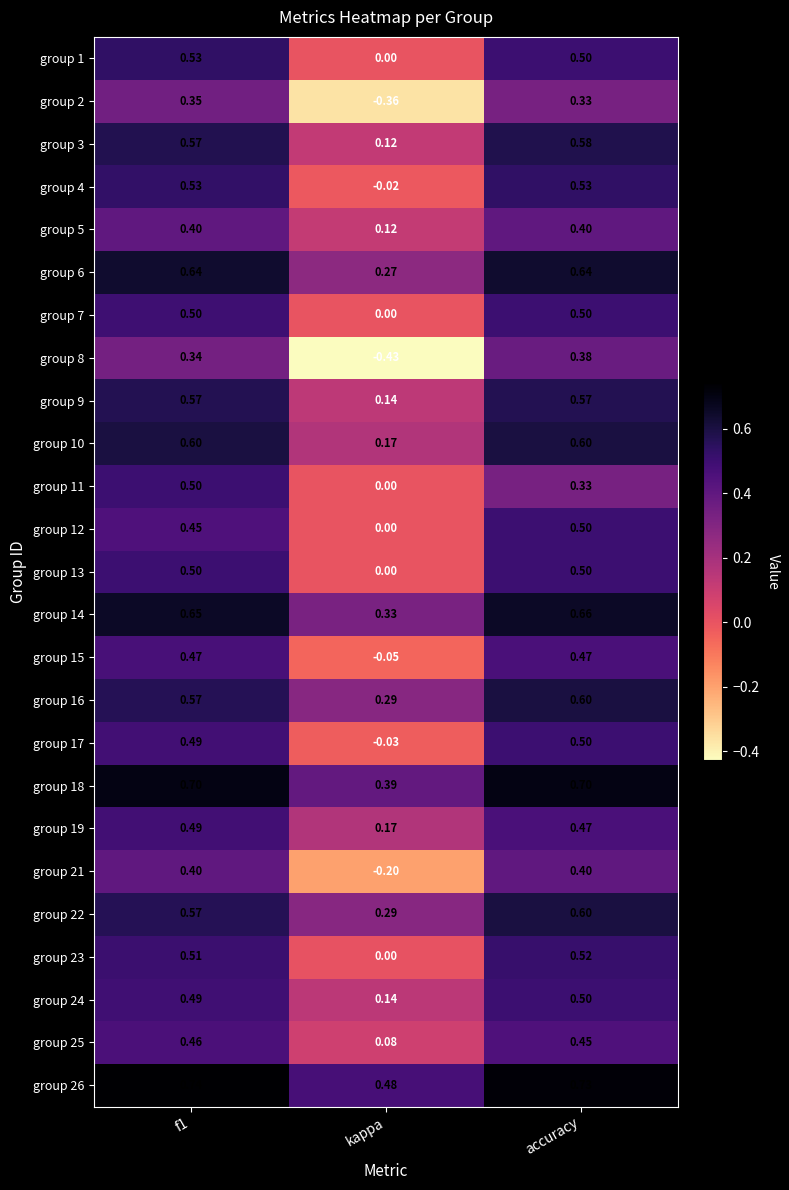

At which label does group 17 reach its minimum?

kappa